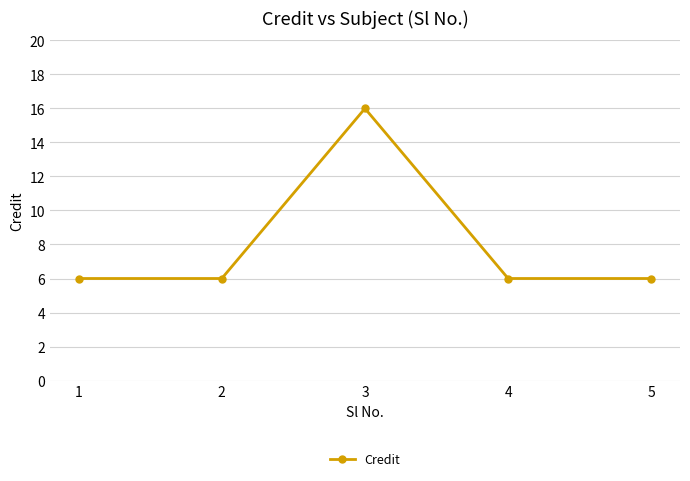

What is the approximate value at 1, to the nearest 10?

10